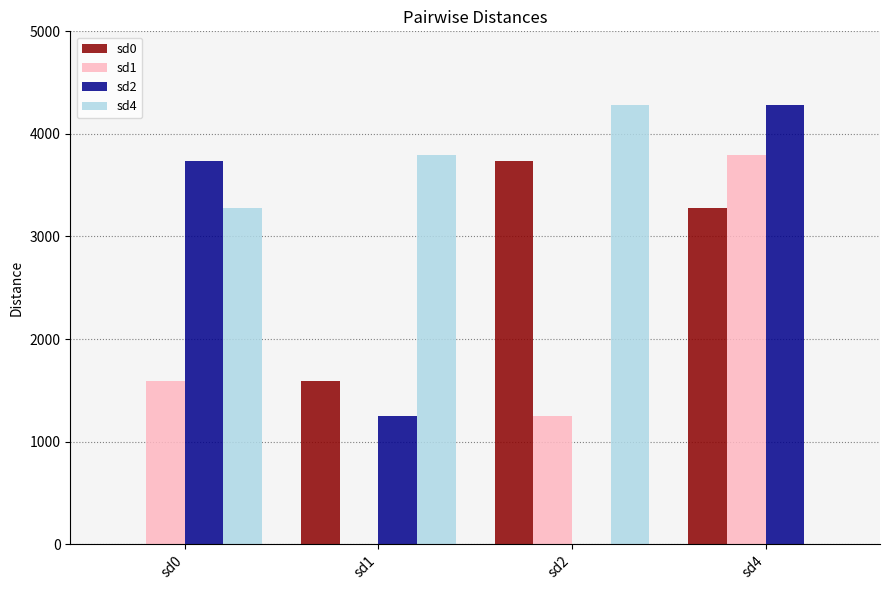

Reading right to left, transcribe all the data shown in this chart.

sd0: sd4=3281	sd2=3736	sd1=1590	sd0=0
sd1: sd4=3795	sd2=1249	sd1=0	sd0=1590
sd2: sd4=4282	sd2=0	sd1=1249	sd0=3736
sd4: sd4=0	sd2=4282	sd1=3795	sd0=3281